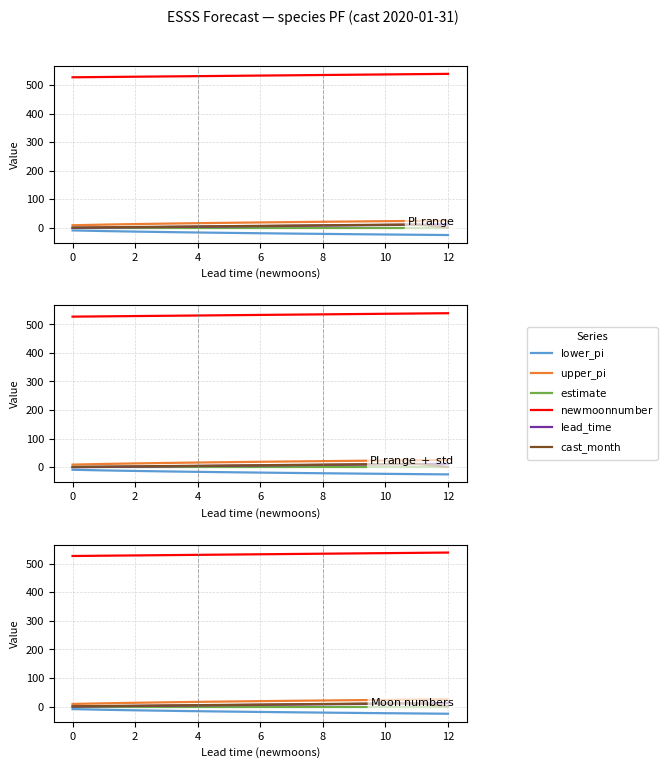

Which series has the widest spread of values?

$\mathrm{lower\_pi}$